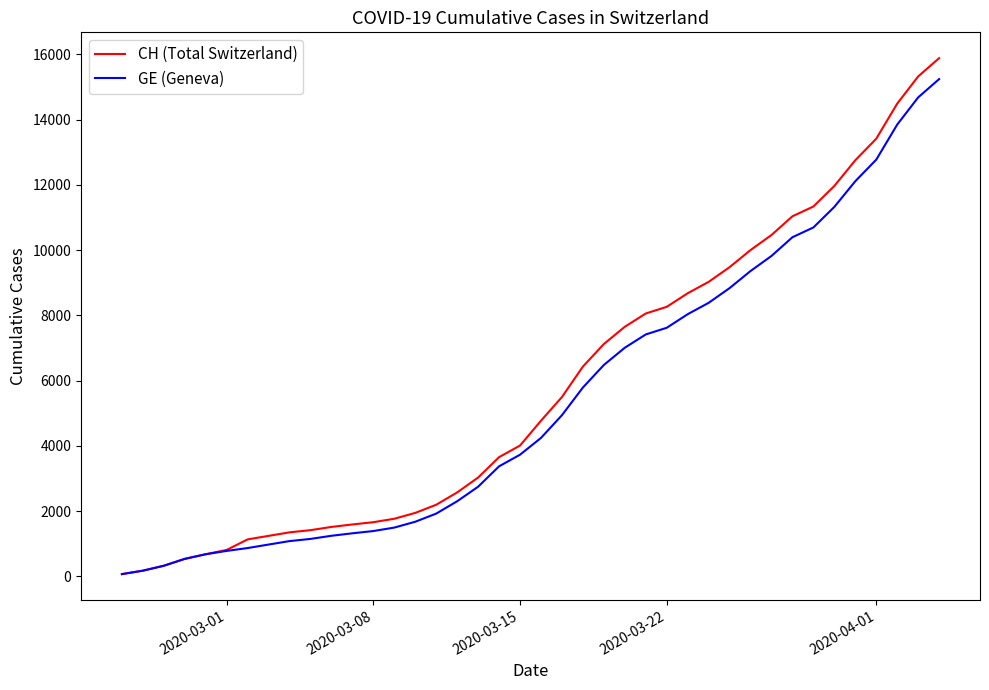

What is the greatest value displayed?

15888